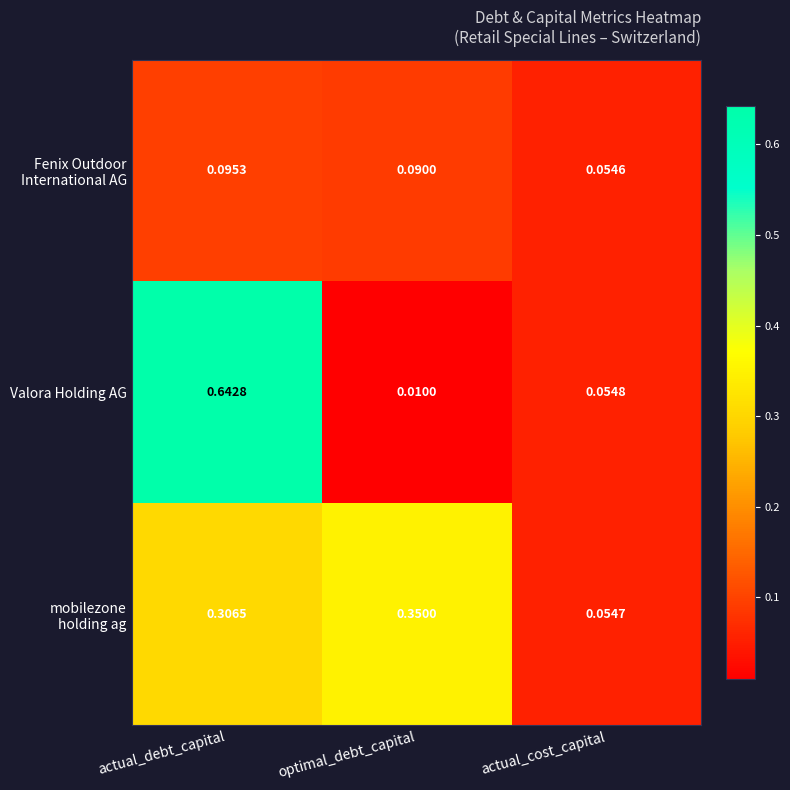

Where is Valora Holding AG nearest to the value 0?

optimal_debt_capital